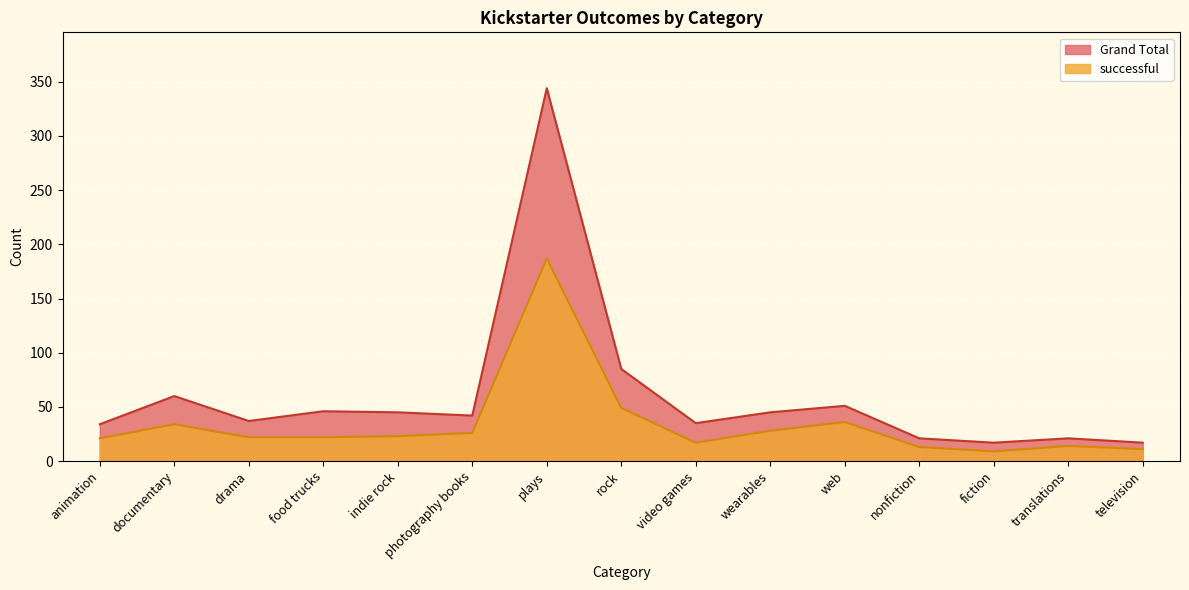

What is the difference between the maximum and minimum values in the Grand Total series?

327